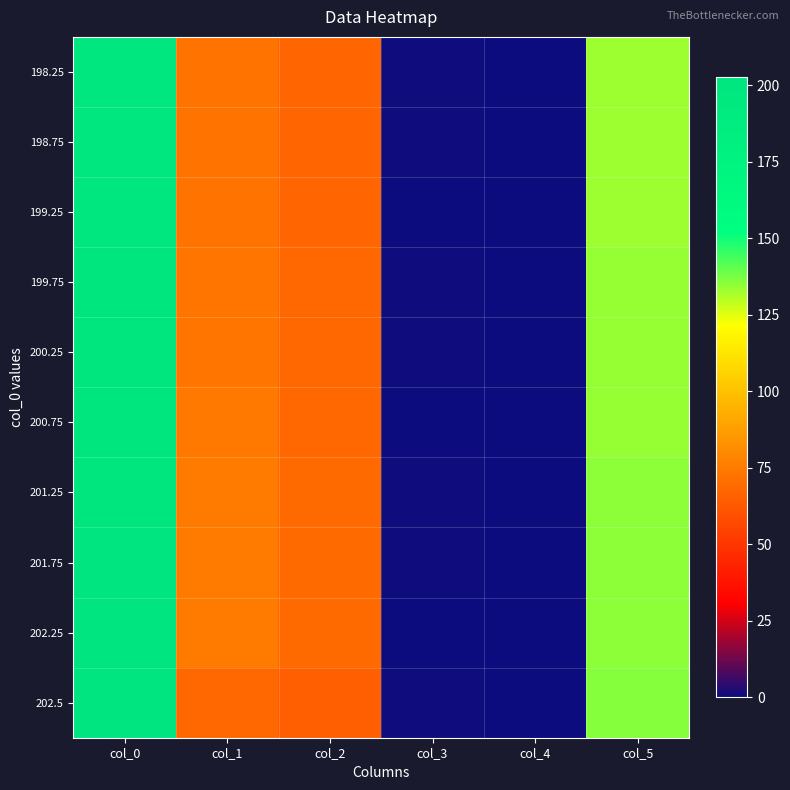

What is the spread (max minus min) of values at col_1?

7.0